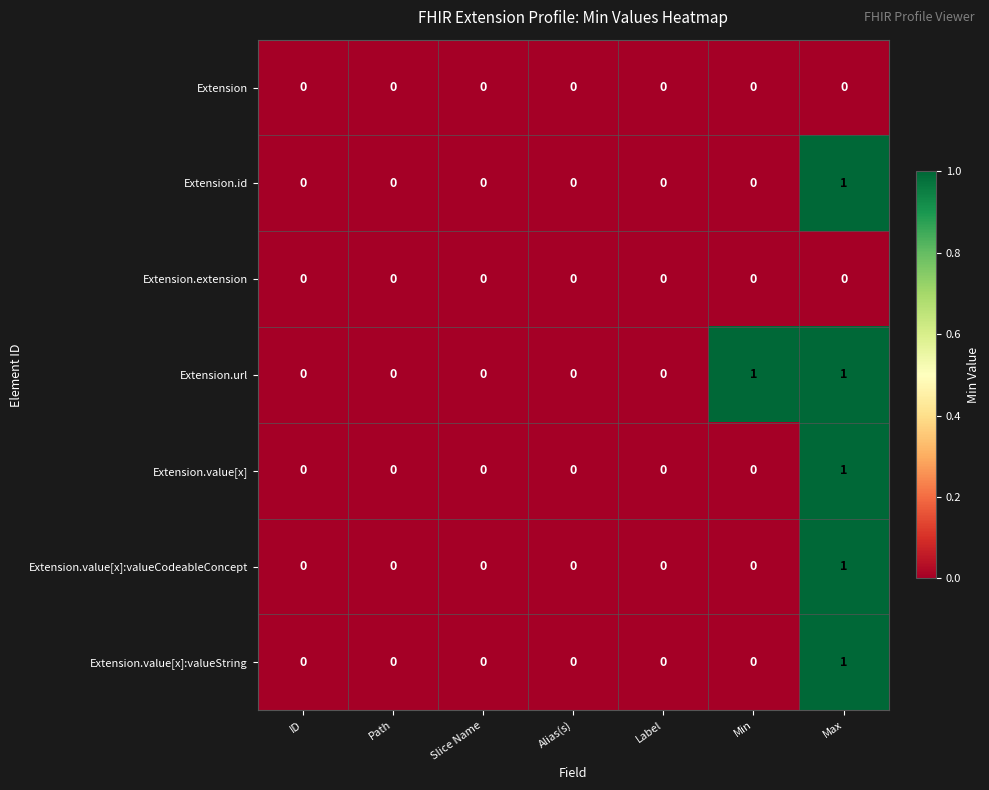

The Extension.value[x] series shows 0 at ID. True or false?

True